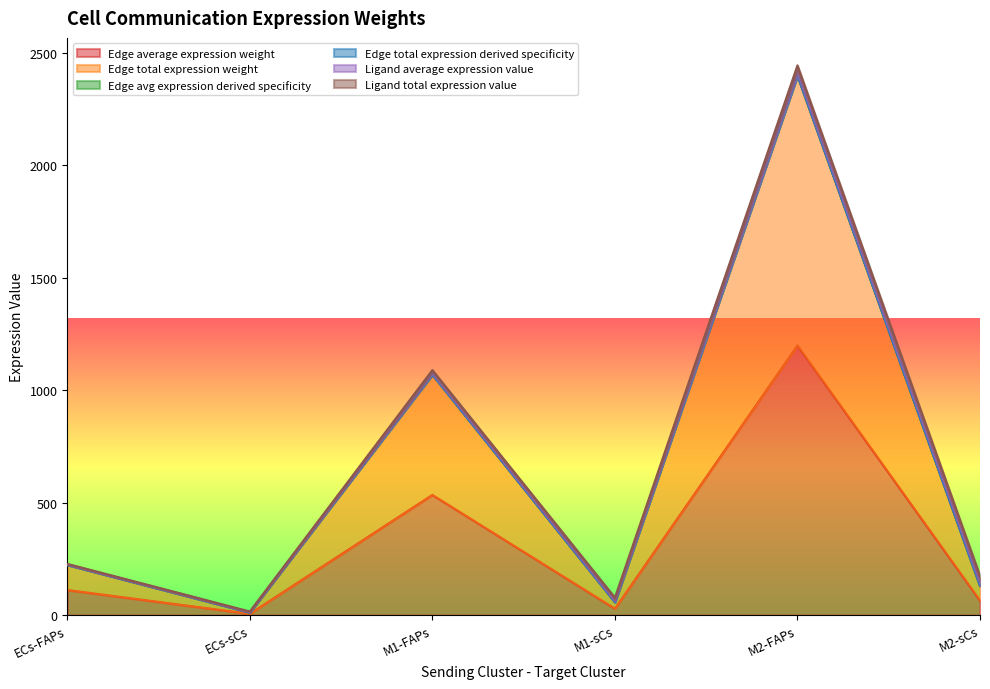

The Edge average expression weight series shows 1.8 at ECs-sCs. True or false?

False